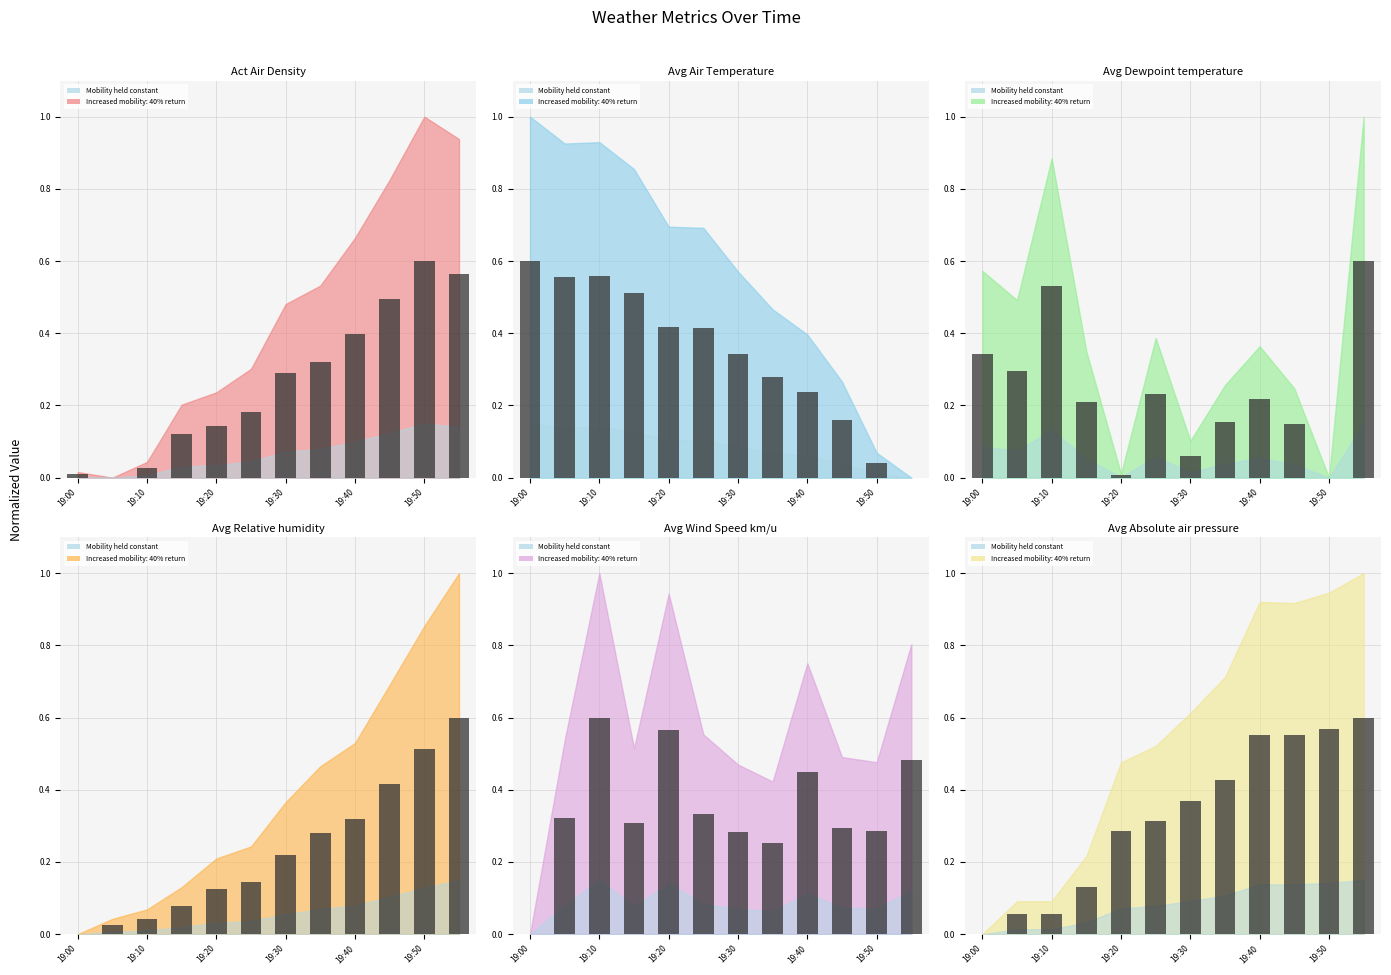

Reading left to right, extract all data points from this chart.

Act Air Density: 0.0	0.0	0.0	0.1	0.1	0.2	0.3	0.3	0.4	0.5	0.6	0.6
Avg Air Temperature: 0.6	0.6	0.6	0.5	0.4	0.4	0.3	0.3	0.2	0.2	0.0	0.0
Avg Dewpoint temperature: 0.3	0.3	0.5	0.2	0.0	0.2	0.1	0.2	0.2	0.1	0.0	0.6
Avg Relative humidity: 0.0	0.0	0.0	0.1	0.1	0.1	0.2	0.3	0.3	0.4	0.5	0.6
Avg Wind Speed km/u: 0.0	0.3	0.6	0.3	0.6	0.3	0.3	0.3	0.5	0.3	0.3	0.5
Avg Absolute air pressure: 0.0	0.1	0.1	0.1	0.3	0.3	0.4	0.4	0.6	0.6	0.6	0.6